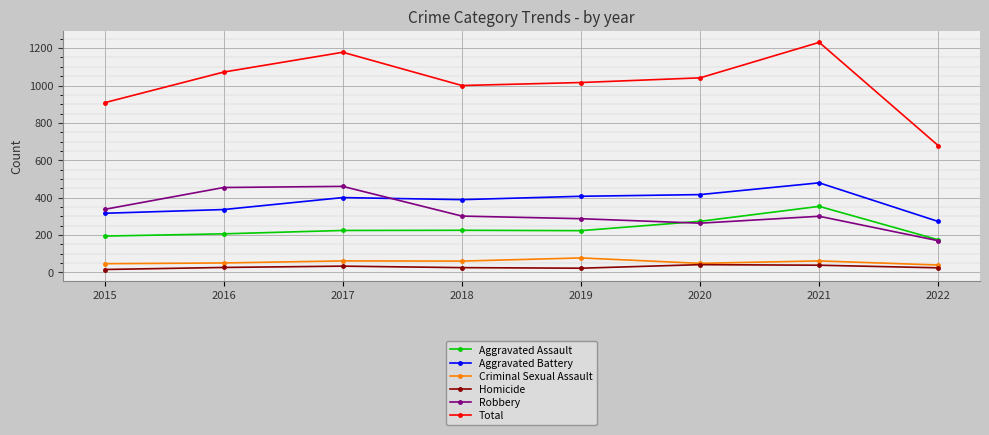

At which category does the chart reach its peak across all series?

2021